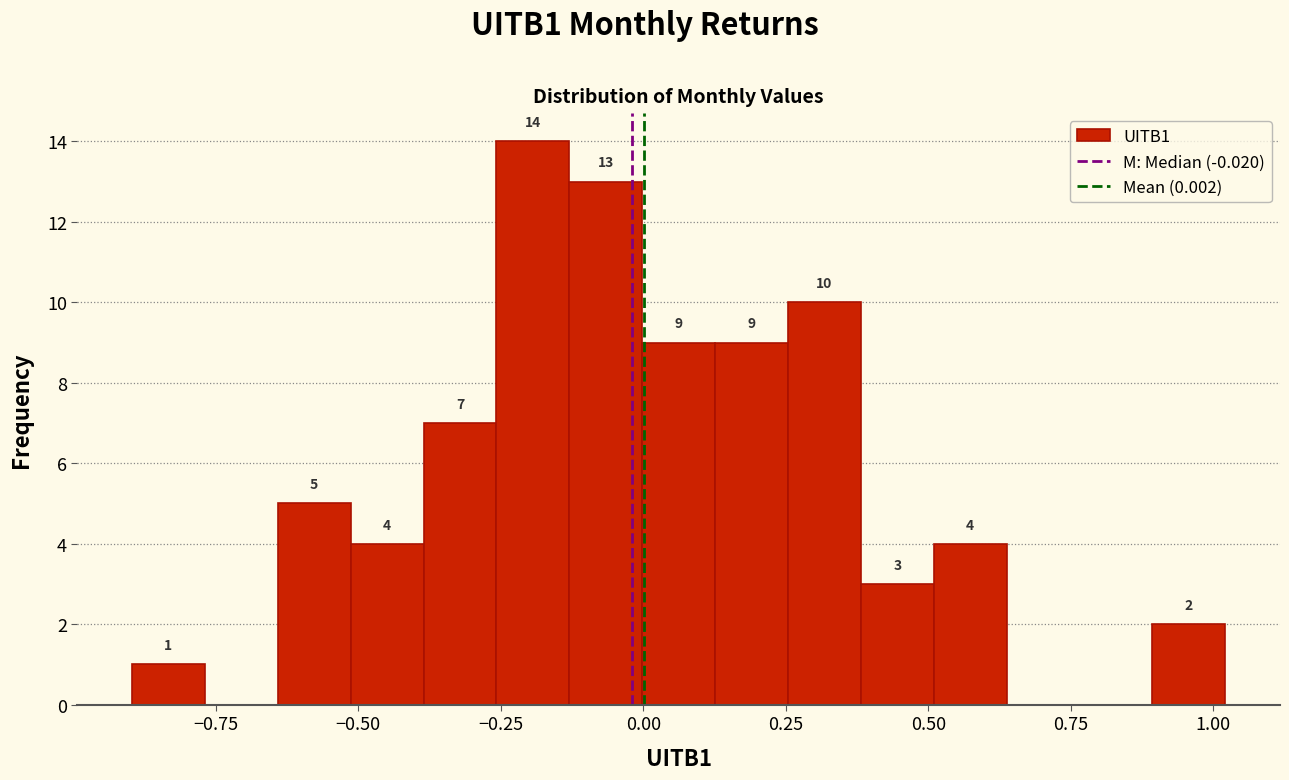

Around what value on the x-axis is the tallest bar? Give the approximate position of its centre, as read against the axis.

-0.20